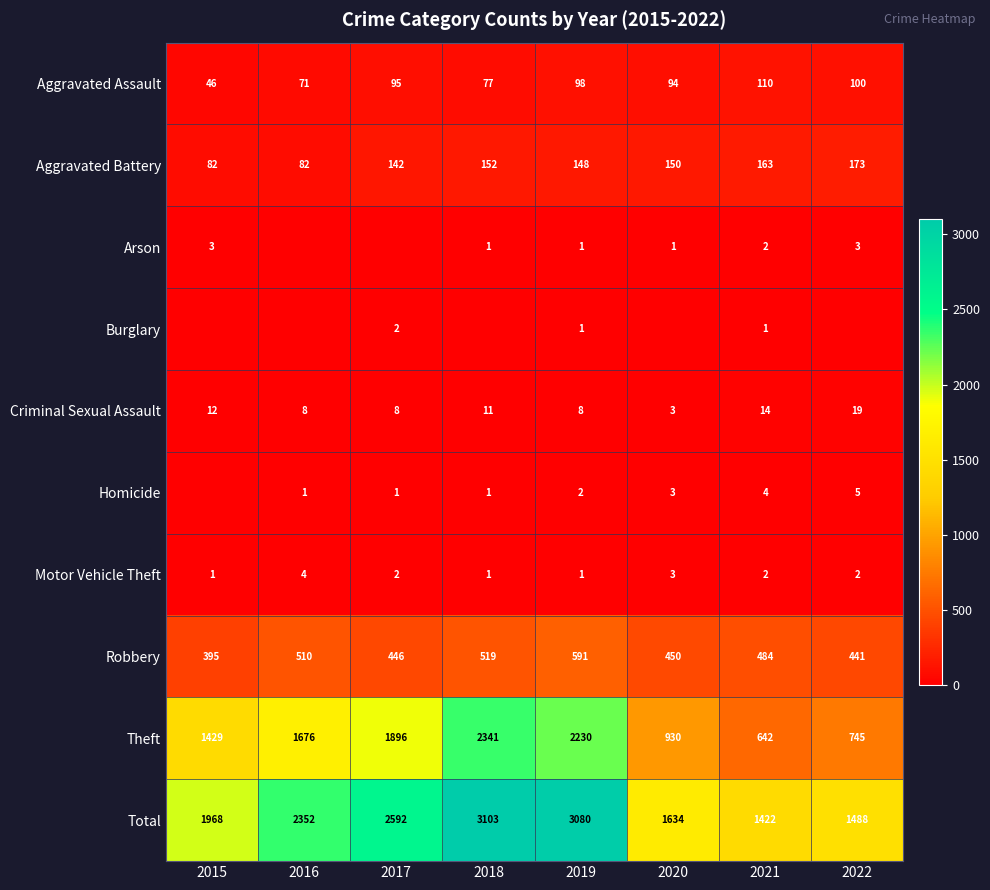

What is the difference between the maximum and minimum values in the Aggravated Assault series?

64